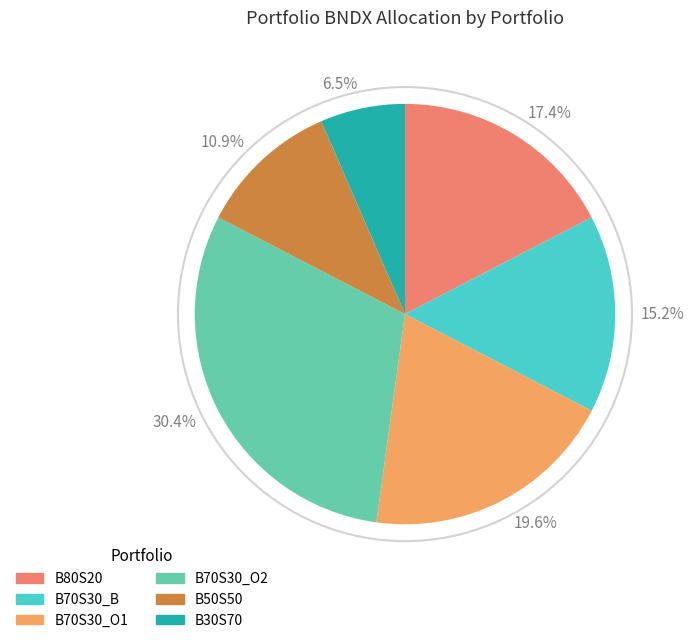

Rank the categories by value from lowest to highest.

6.5%, 10.9%, 15.2%, 17.4%, 19.6%, 30.4%